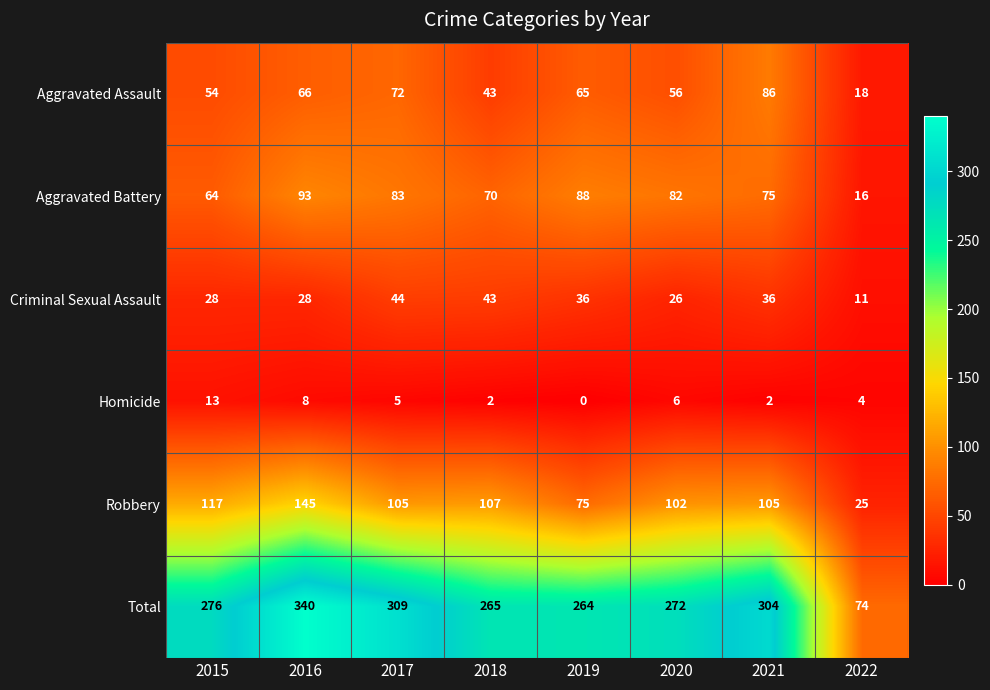

What is the spread (max minus min) of values at 2022?

70